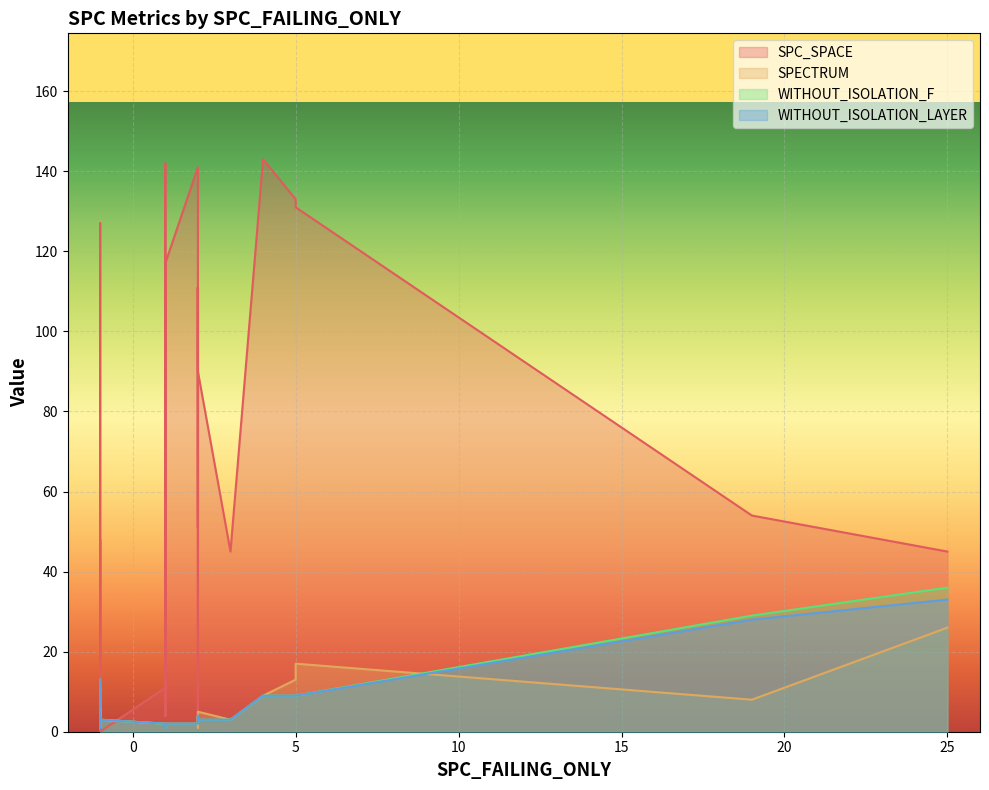

Rank the categories by SPC_SPACE value from highest to lowest.

4, 1, 2, 5, 5, -1, 1, 2, 2, 2, 19, 2, -1, 3, 25, 1, 2, 1, 1, 2, 1, 1, 1, 1, 2, -1, -1, -1, -1, -1, -1, -1, -1, -1, -1, -1